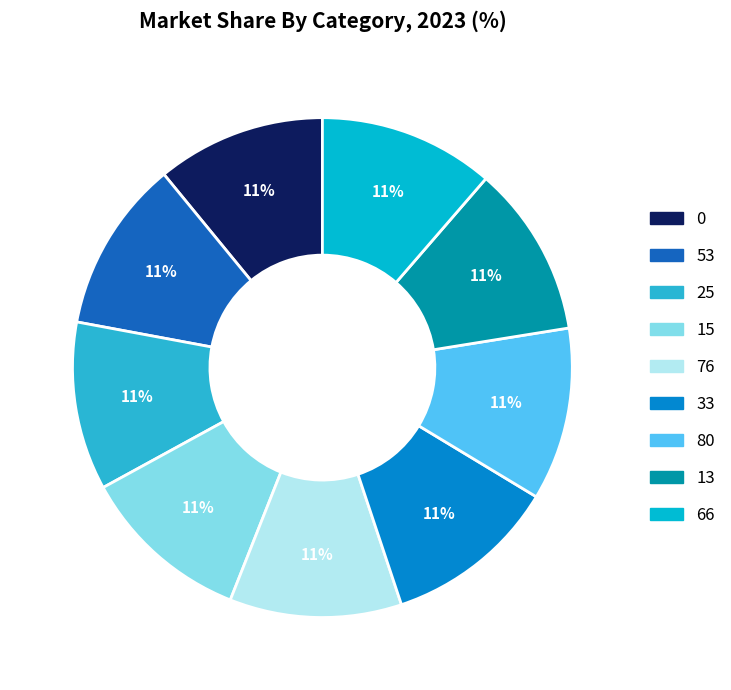

Do 80 and 33 together represent more than half of the pie?

No